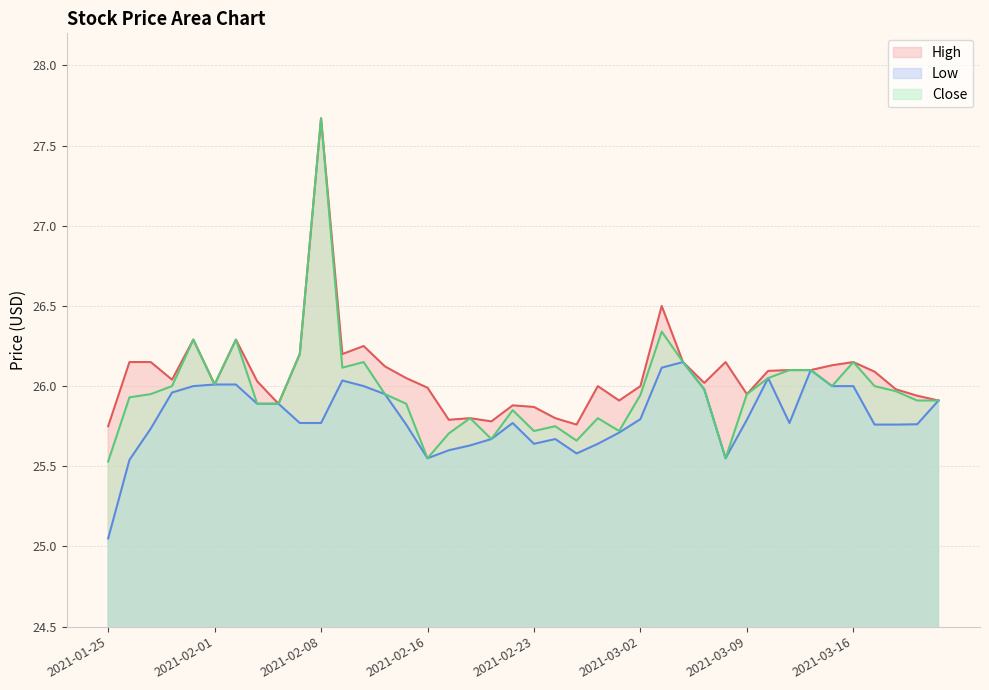

At which category does the chart reach its minimum across all series?

2021-01-25